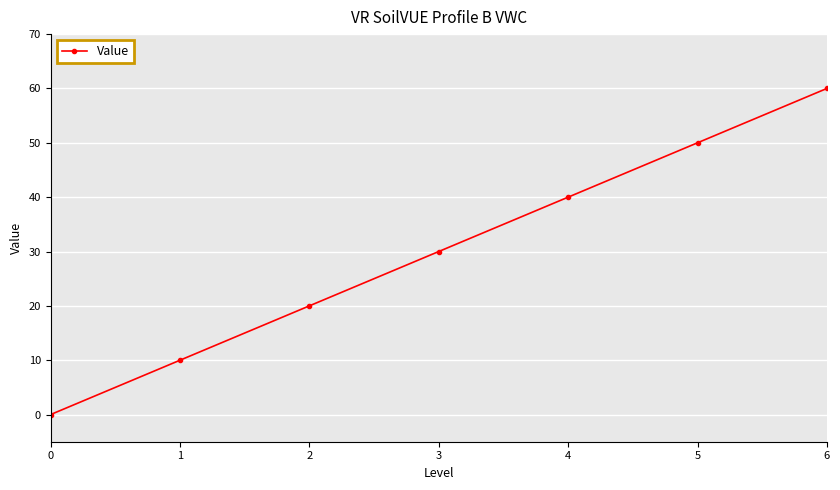

Is it true that the value at 4 is 27?

False